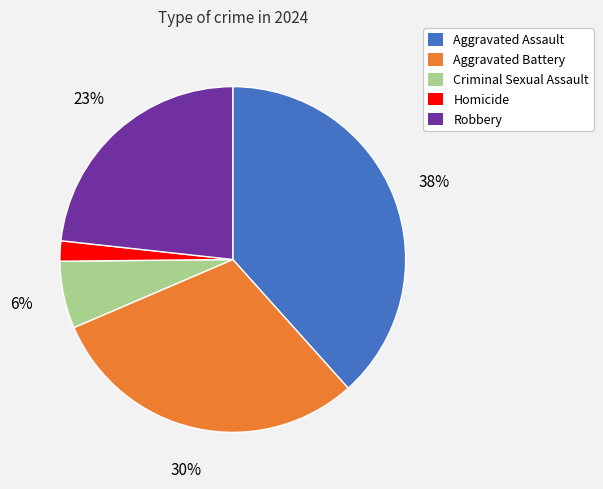

Is there a majority slice in this chart?

No